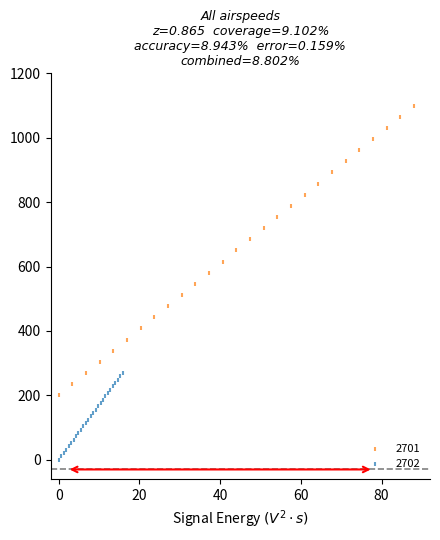

What are all the series names shown in the legend?

2701, 2702